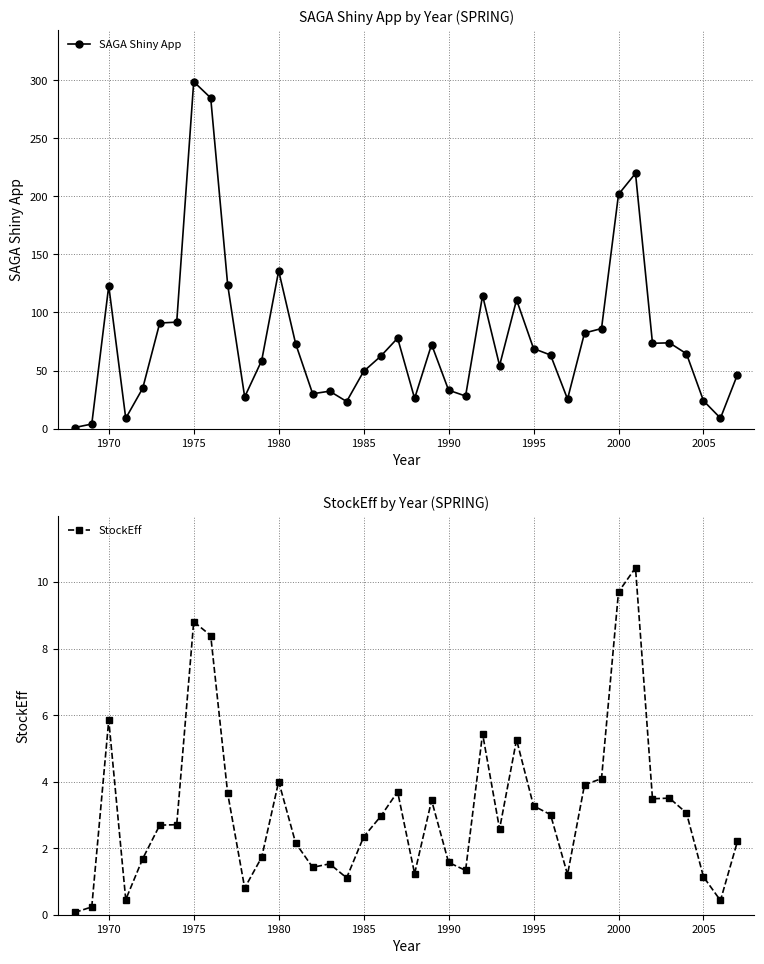

How many lines are shown in the chart?

2